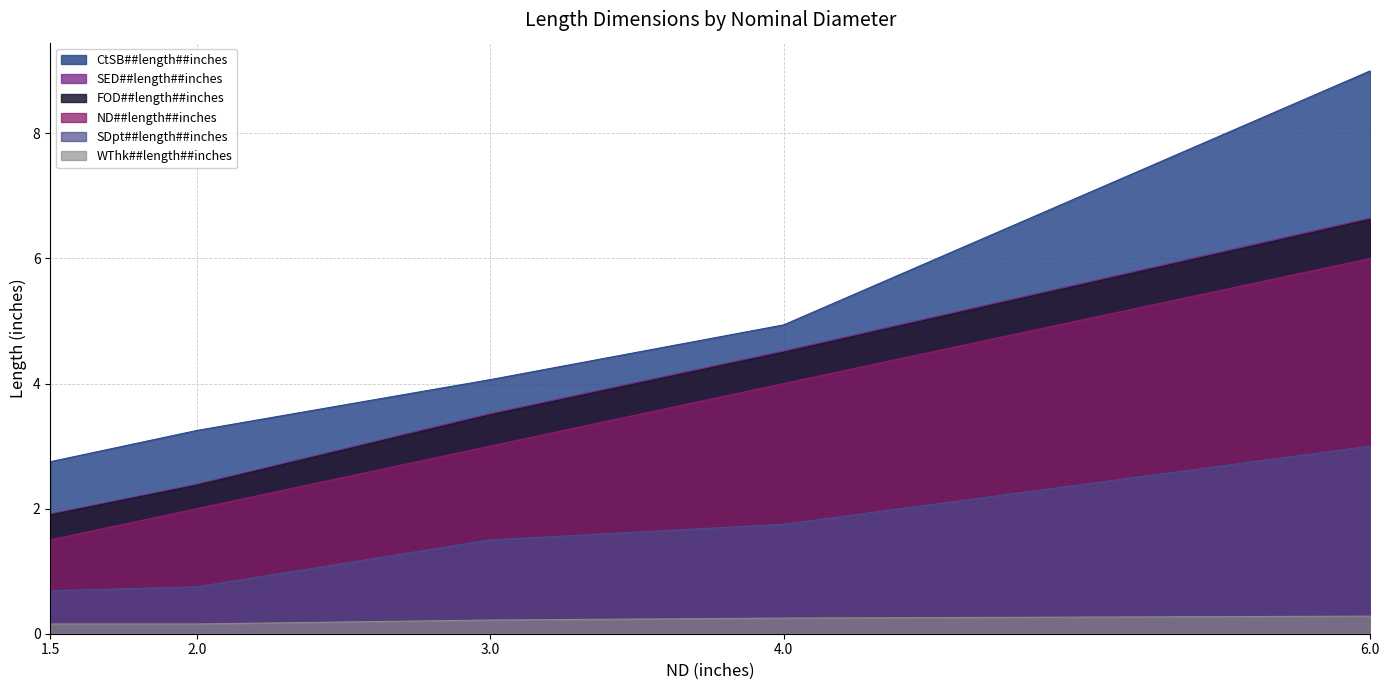

Rank the categories by SDpt##length##inches value from lowest to highest.

1.5, 2.0, 3.0, 4.0, 6.0